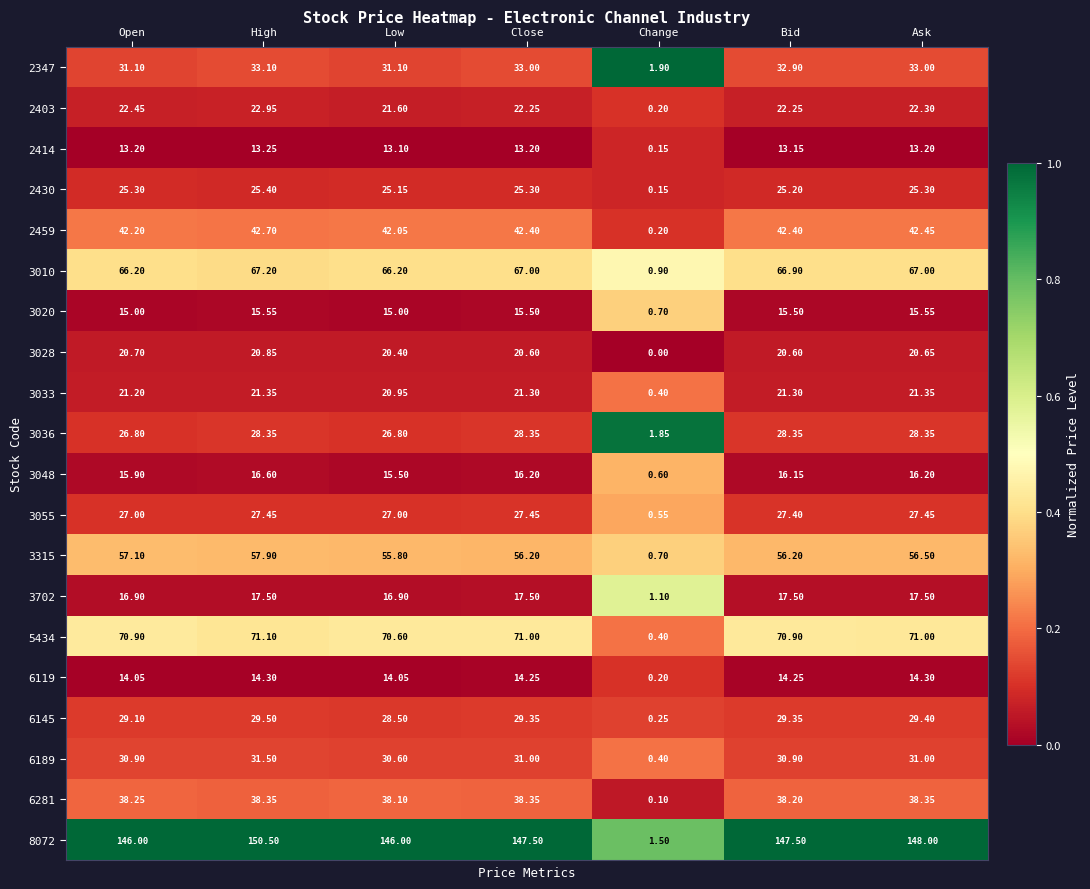

List the series in order of their peak value, highest first.

8072, 5434, 3010, 3315, 2459, 6281, 2347, 6189, 6145, 3036, 3055, 2430, 2403, 3033, 3028, 3702, 3048, 3020, 6119, 2414